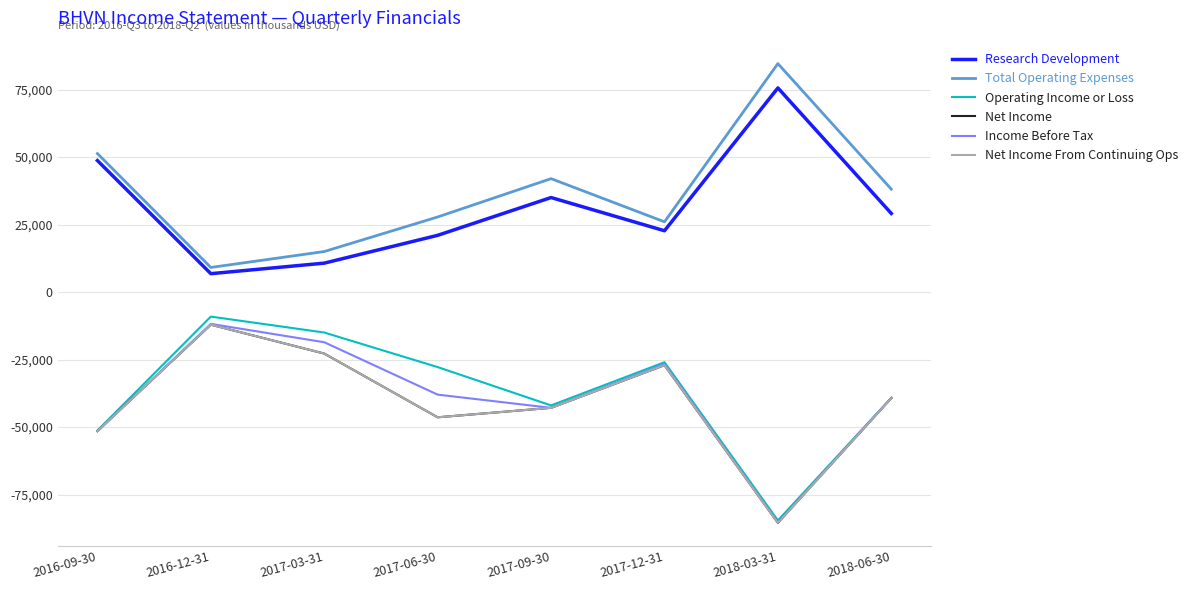

Is this an area chart (filled region under the line)?

No